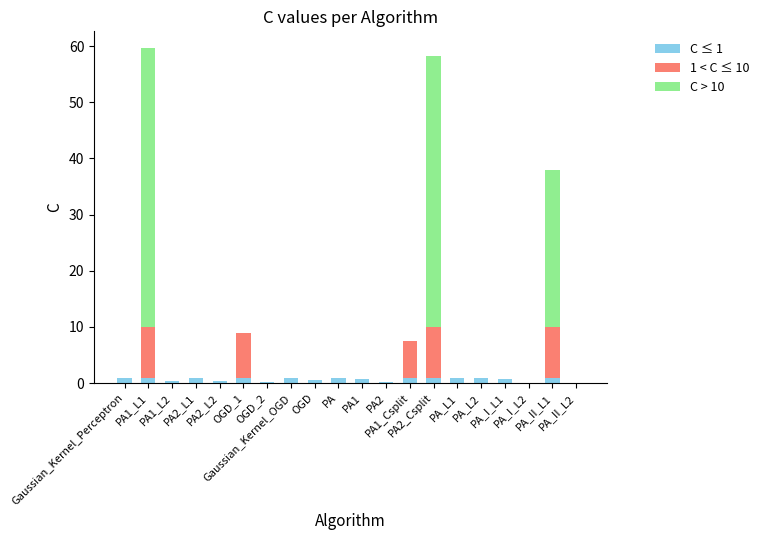

Where is C > 10 nearest to the value 24?

PA_II_L1